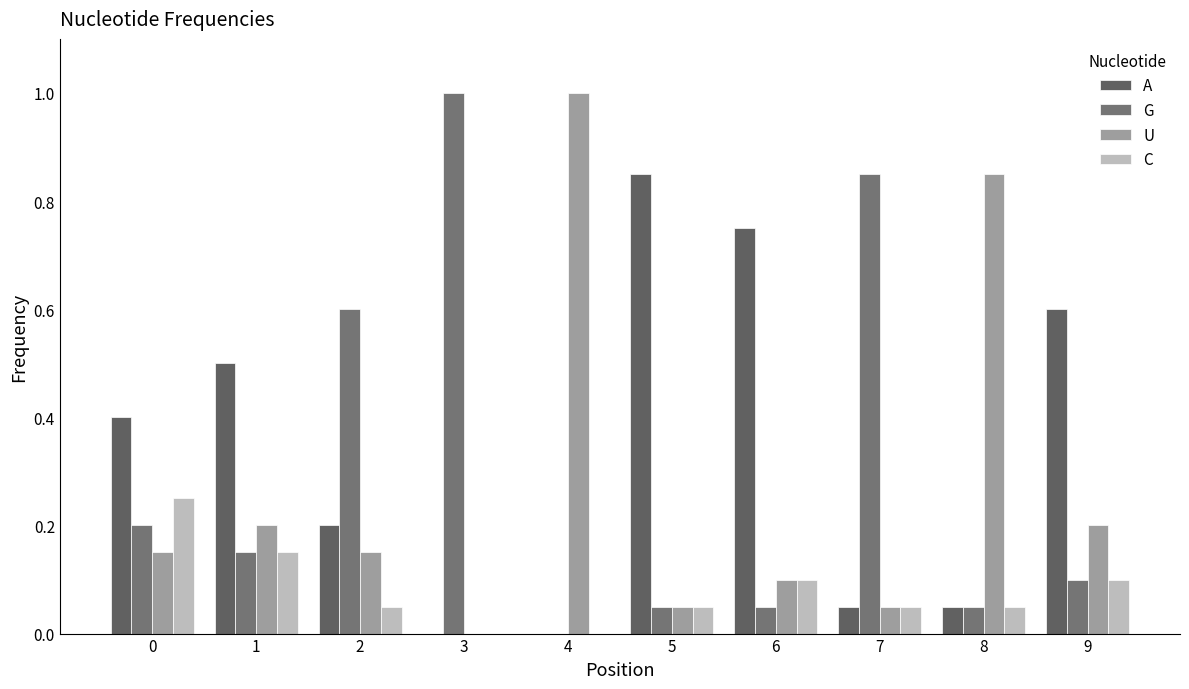

Is it true that G equals 0.0 at 5?

False